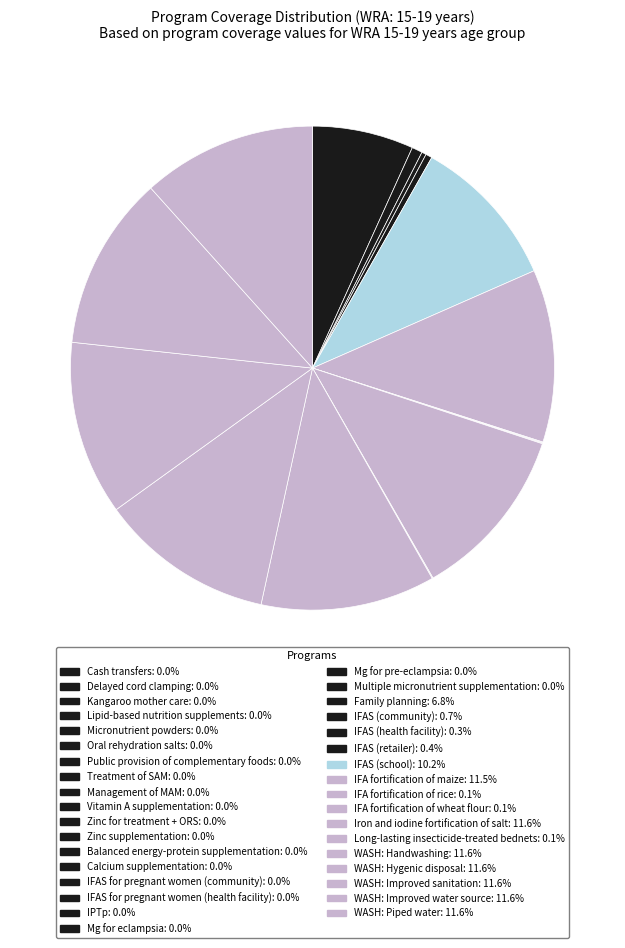

Which category has the smallest portion of the pie?

Cash transfers